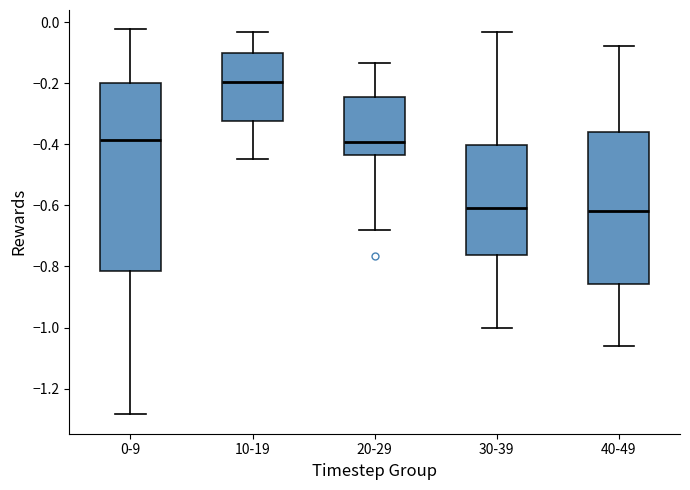

Reading left to right, read every box against the y-axis: the position of its median line, the range the box covers, and the ends of its whiskers. The values are not printed on the chart, so give them approximately, as read against the axis.

0-9: median -0.38, box -0.82 to -0.20, whiskers -1.28 to -0.02
10-19: median -0.20, box -0.32 to -0.10, whiskers -0.44 to -0.04
20-29: median -0.40, box -0.44 to -0.24, whiskers -0.68 to -0.14
30-39: median -0.60, box -0.76 to -0.40, whiskers -1.00 to -0.04
40-49: median -0.62, box -0.86 to -0.36, whiskers -1.06 to -0.08